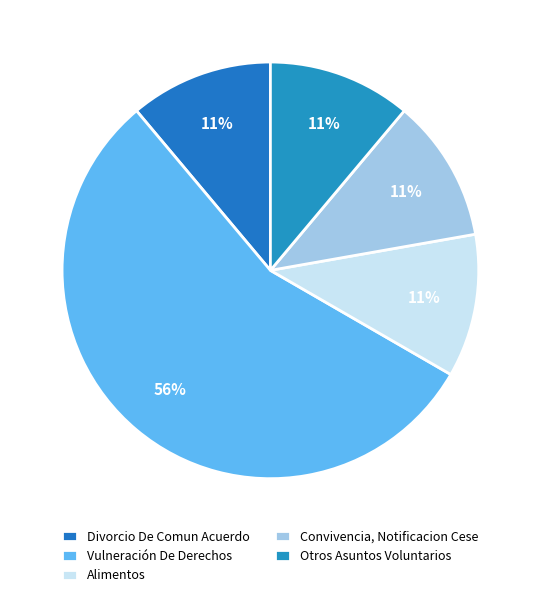

How many segments does this pie chart have?

5